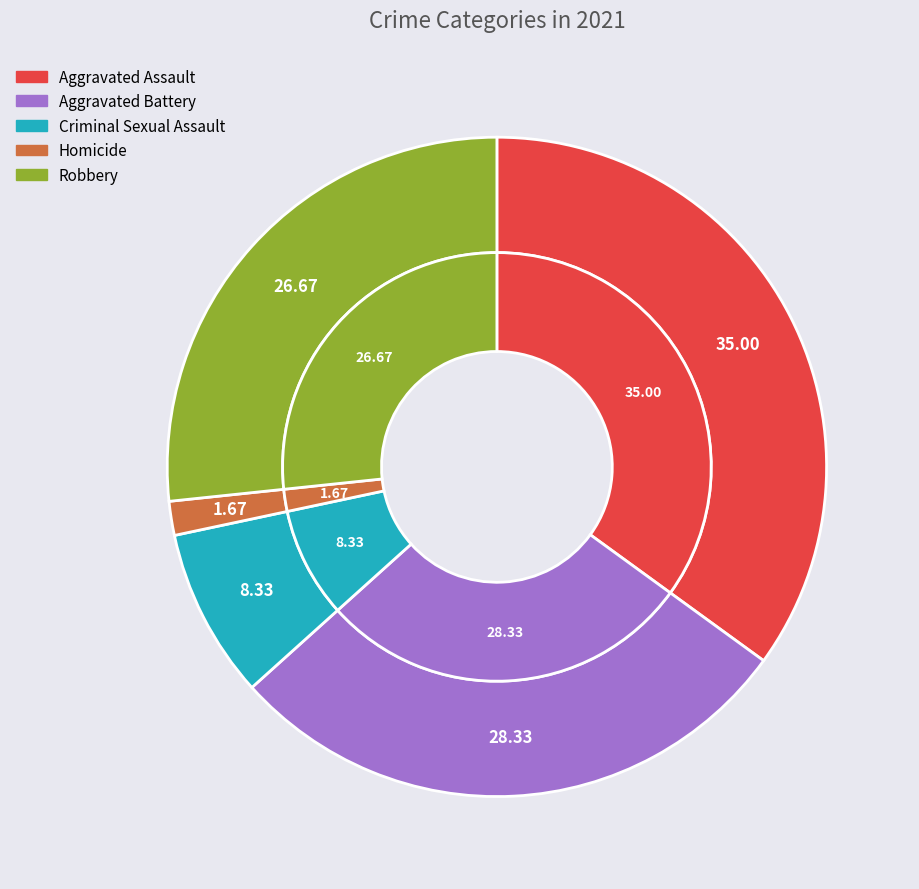

The Homicide slice represents 1% of the pie. True or false?

False